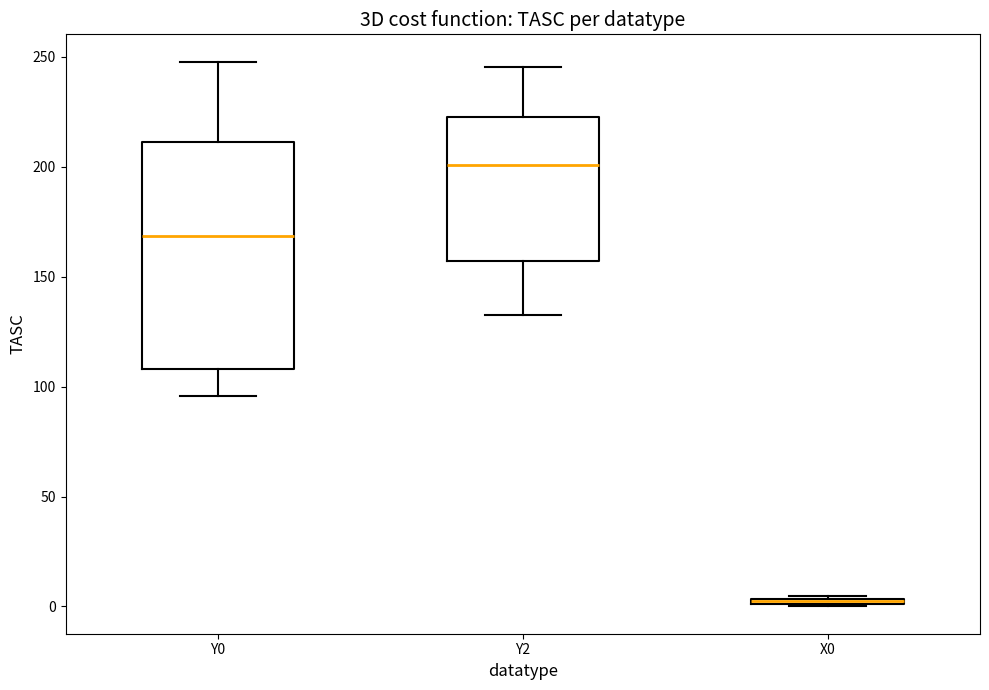

Where is the upper edge of the box for Y0 on the y-axis? The values are not printed on the chart, so give them approximately, as read against the axis.

210